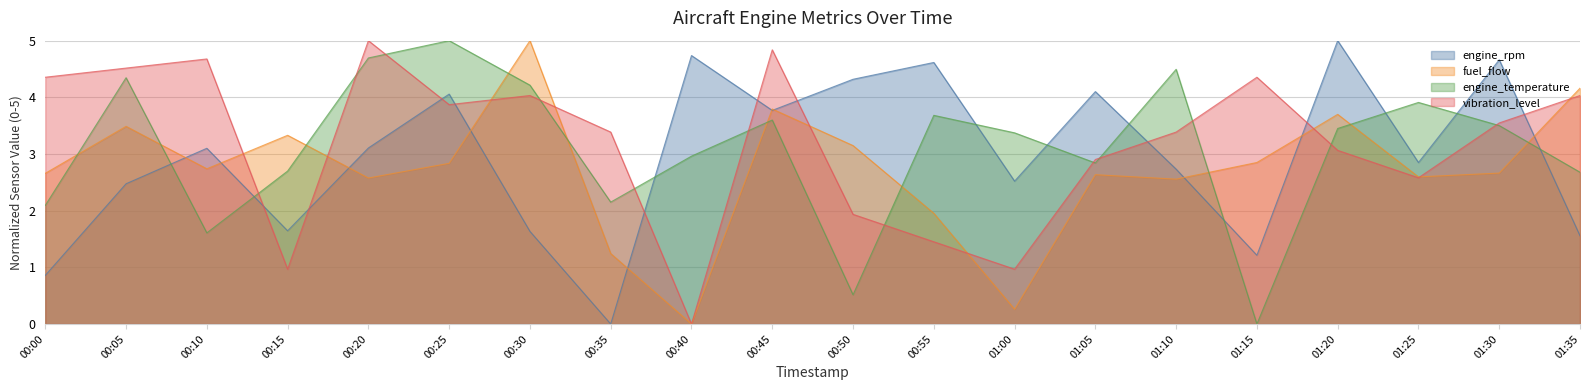

True or false: fuel_flow has a value of 1.2 at 01:10.

False